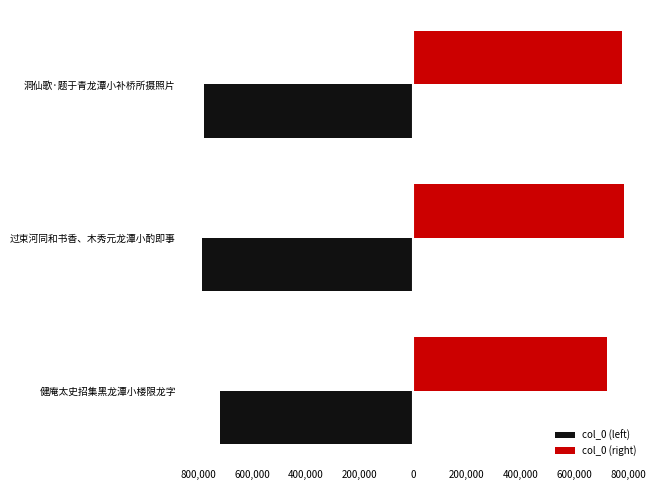

Which series has the largest total across all categories?

col_0 (right)